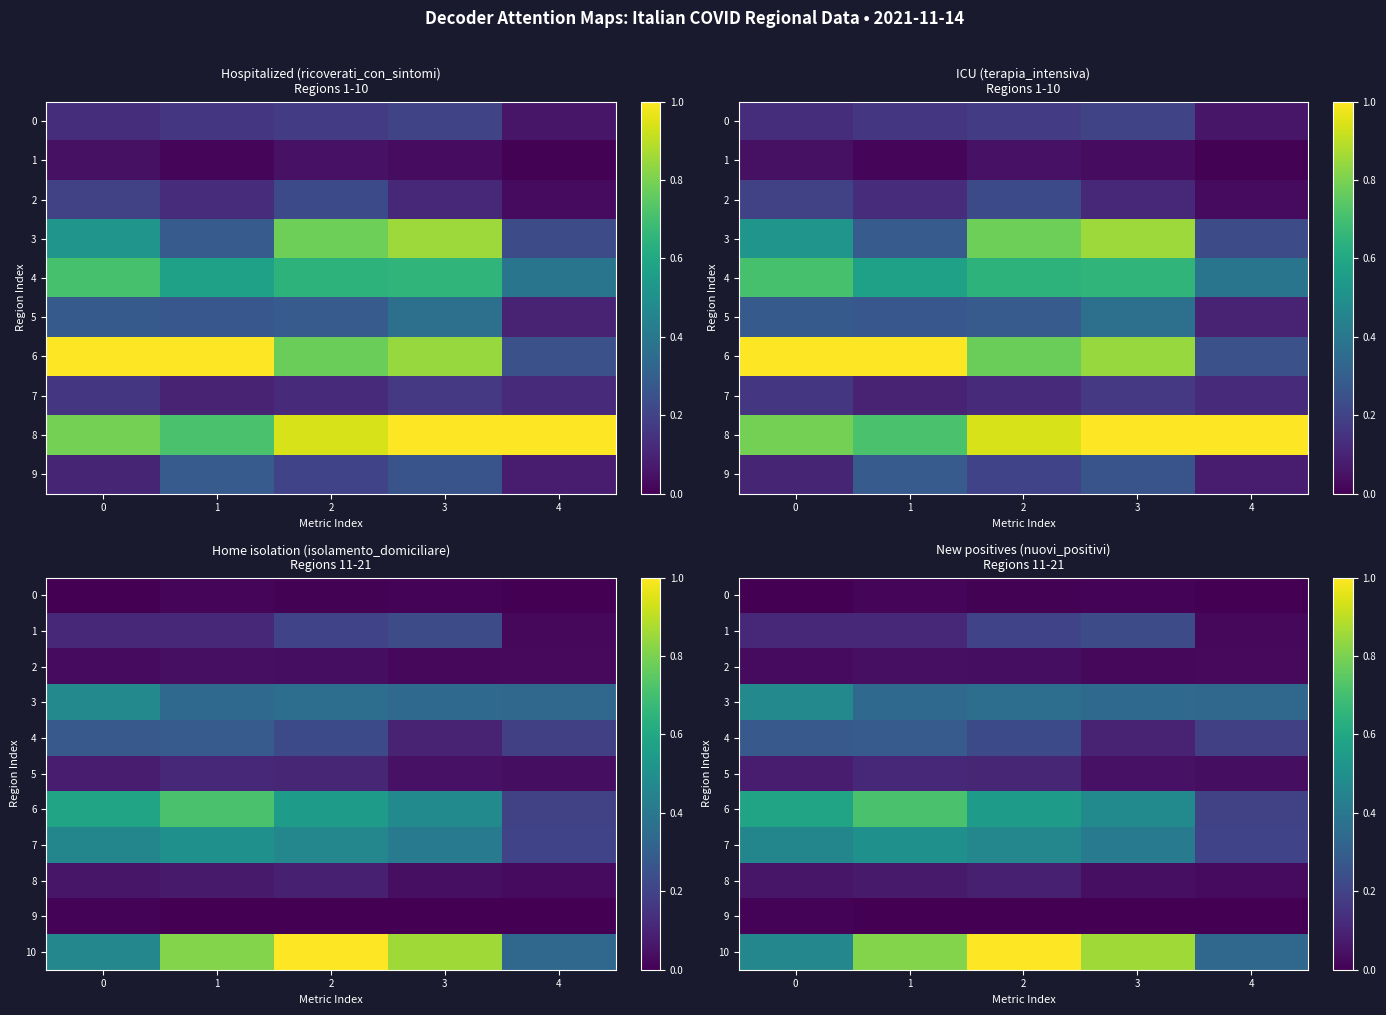

What is the total value across all series at 4?

1.4